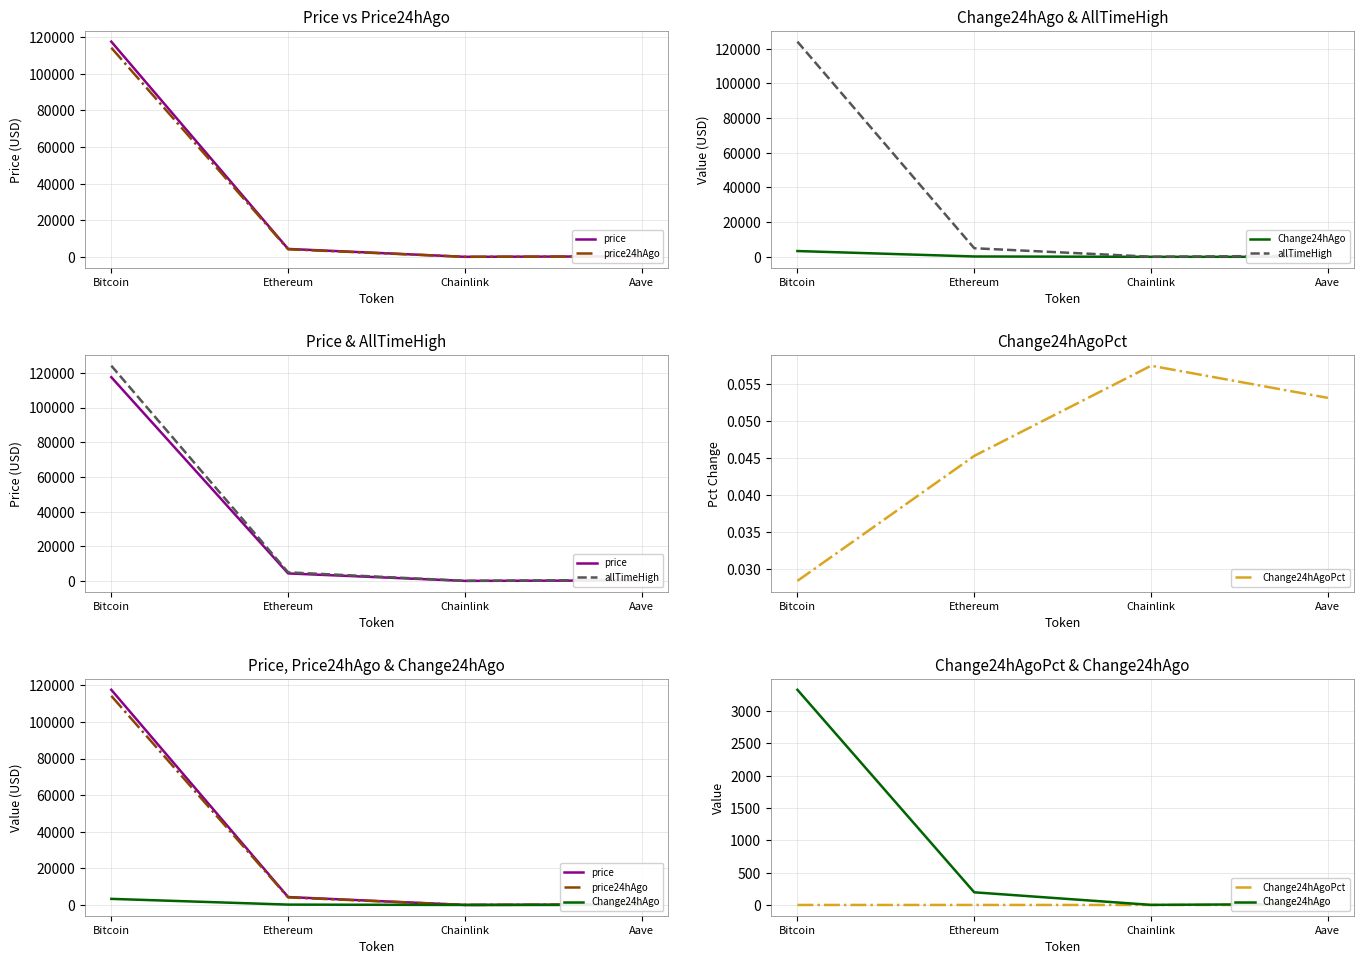

Rank the series at Chainlink from highest to lowest value.

allTimeHigh, price, price24hAgo, Change24hAgo, Change24hAgoPct